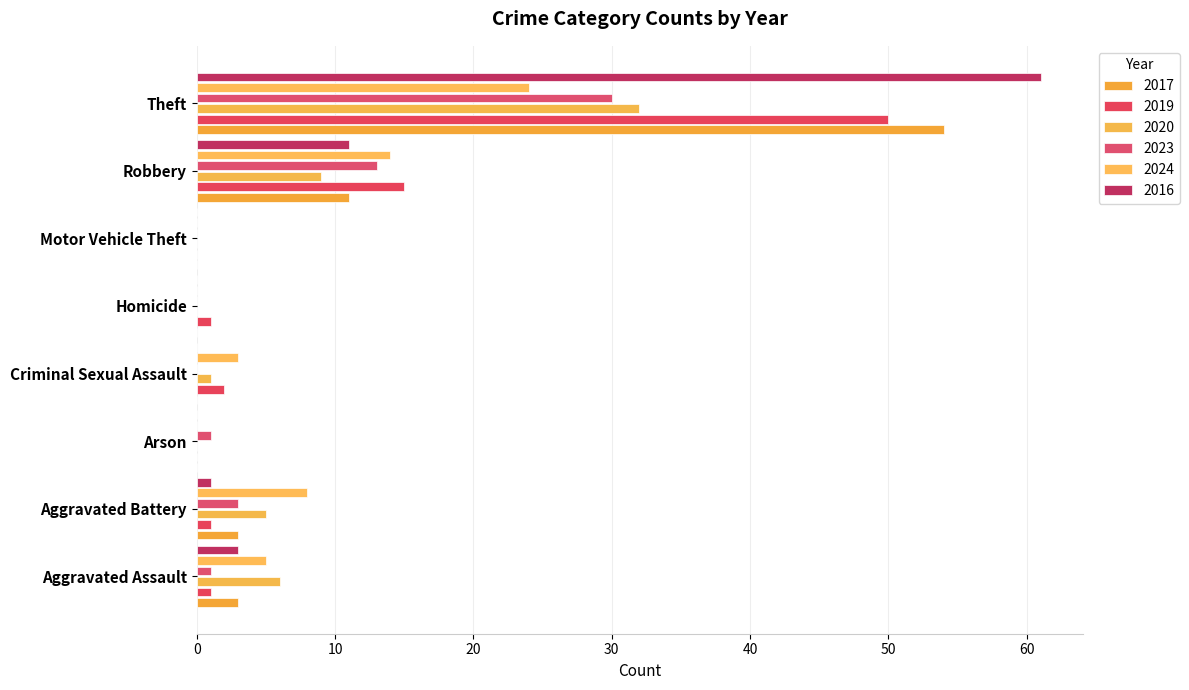

What is the value of the 2023 bar at the 7th from the left?

13